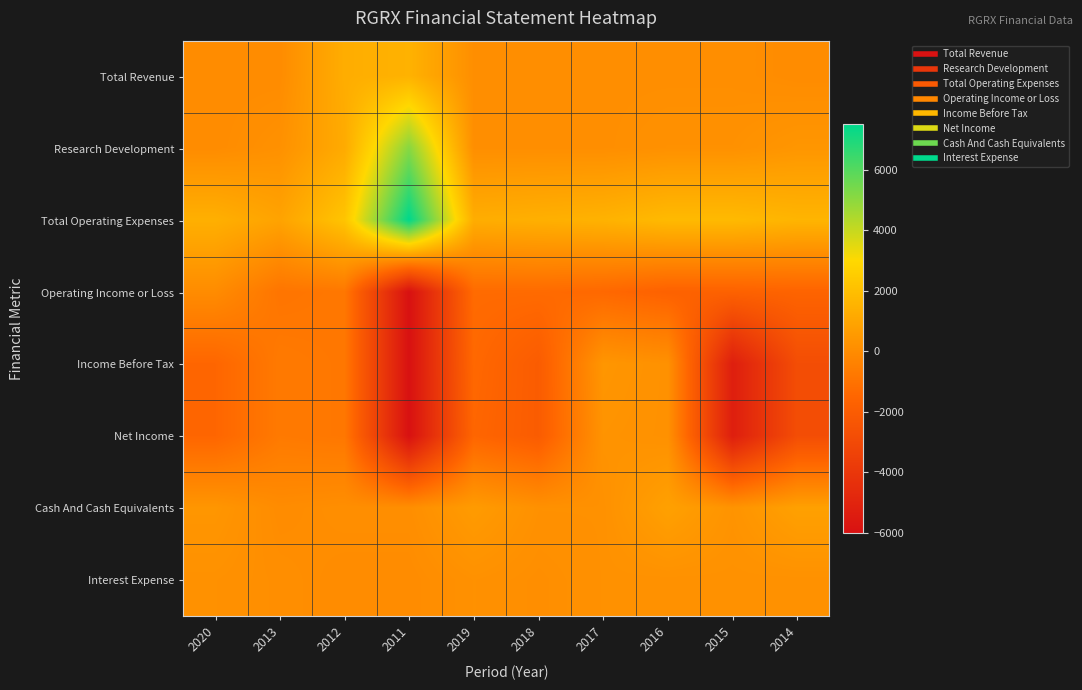

At which category is the sum across all series the highest?

2012